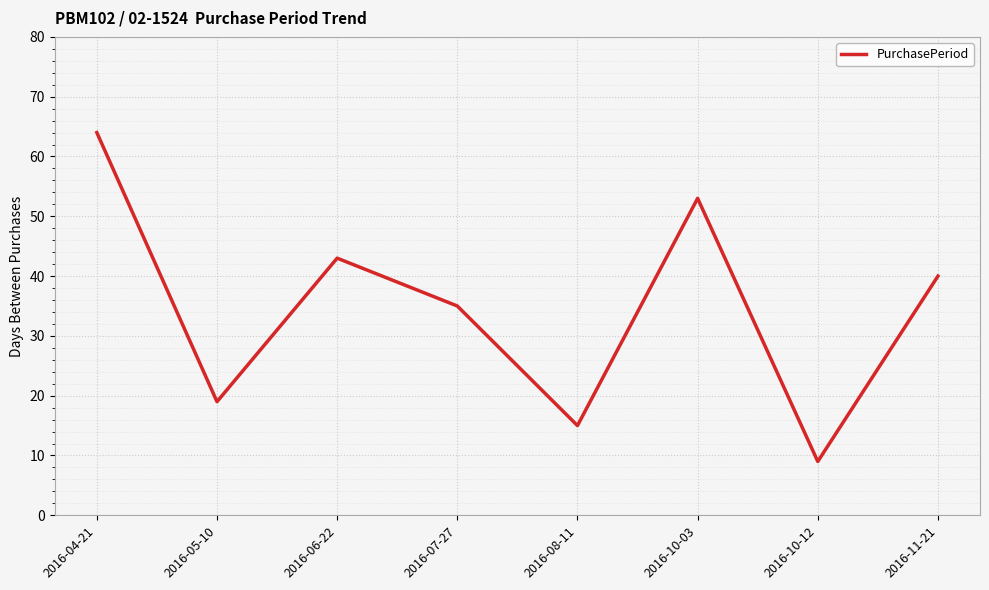

Which category has the highest value across all series?

2016-04-21